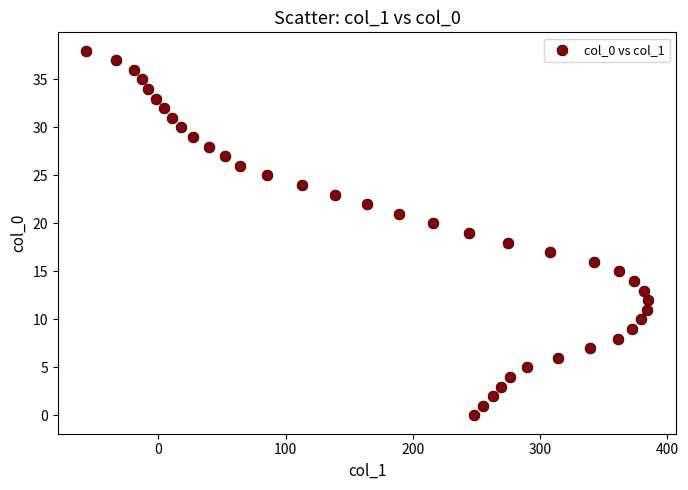

What is the range of Y values (max minus min)?

38